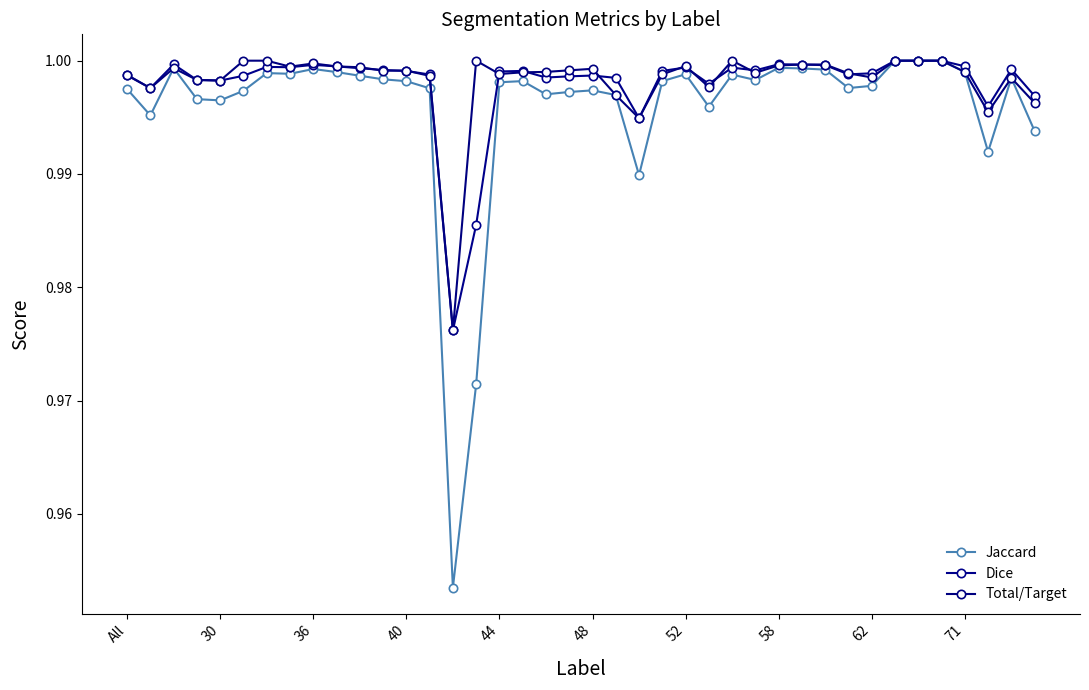

How many categories are shown in the chart?

40